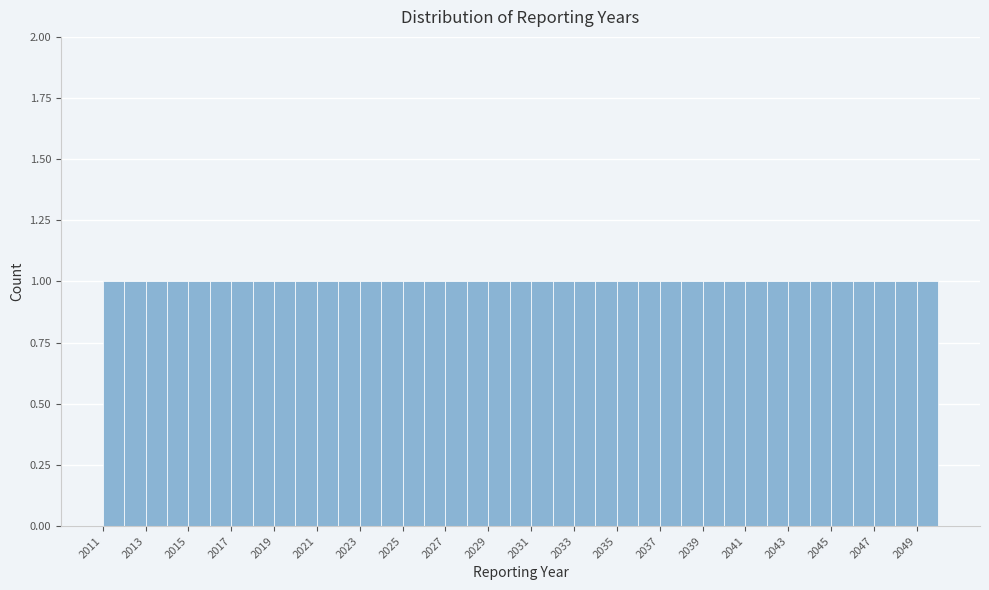

How tall is the bar that spans 2013 to 2014 on the x-axis? The values are not printed on the chart, so give them approximately, as read against the axis.

1